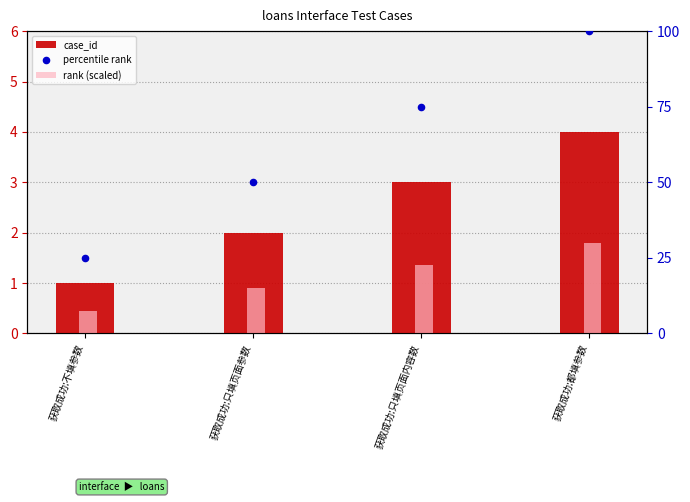

Which series has the largest total across all categories?

percentile rank